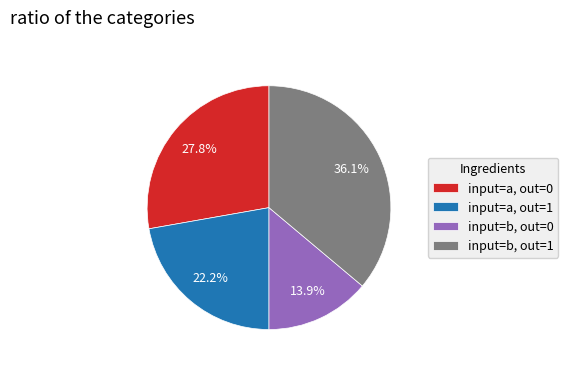

Rank the categories by value from lowest to highest.

input=b, out=0, input=a, out=1, input=a, out=0, input=b, out=1